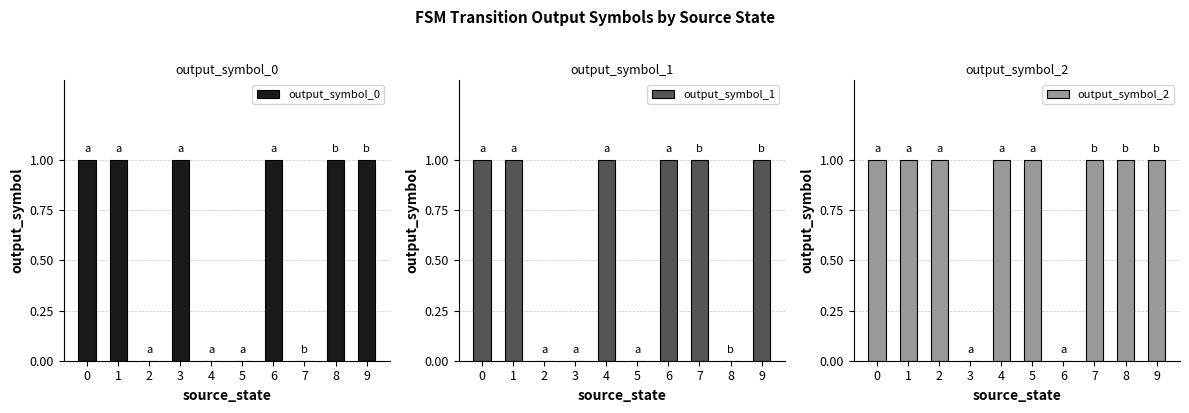

Which has a higher value, 6 or 7?

6